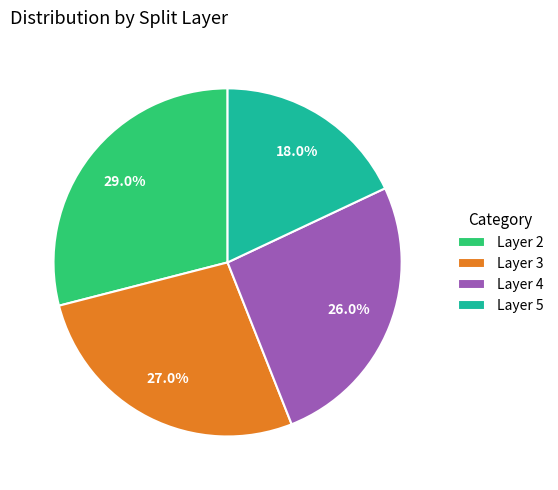

Do Layer 4 and Layer 5 together represent more than half of the pie?

No